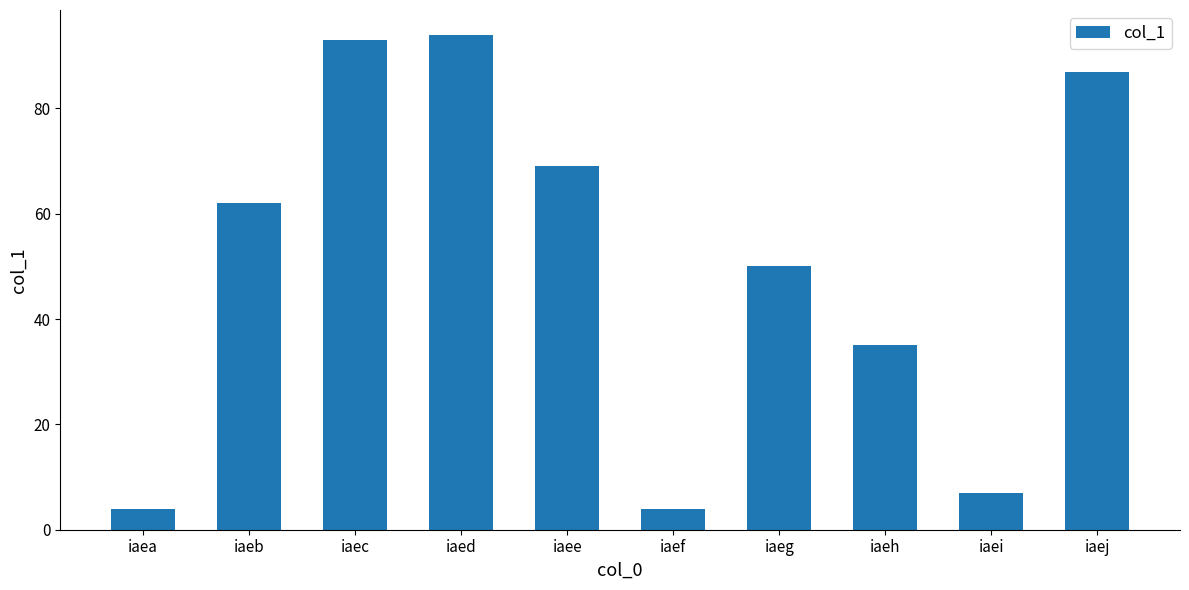

At which label is the value closest to 49?

iaeg